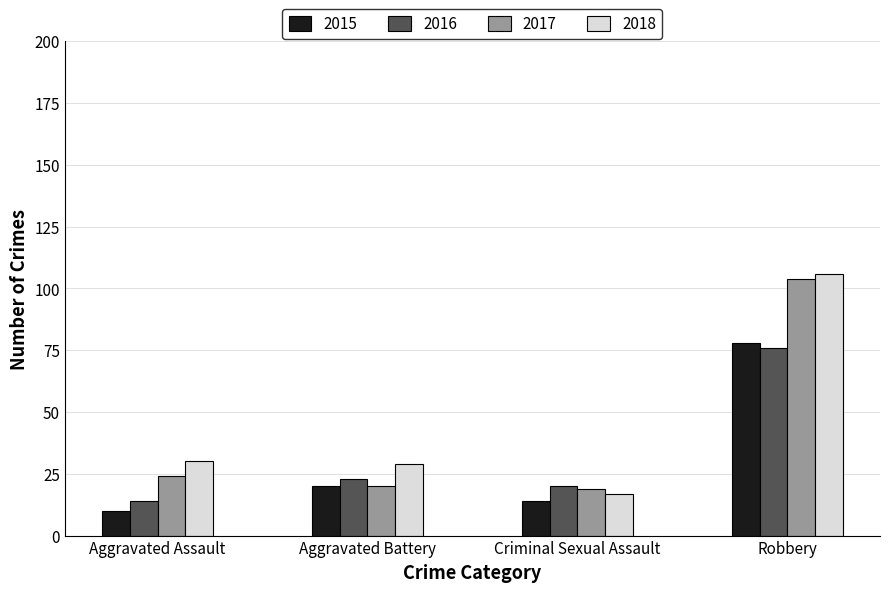

What is the total value across all series at Aggravated Assault?

78